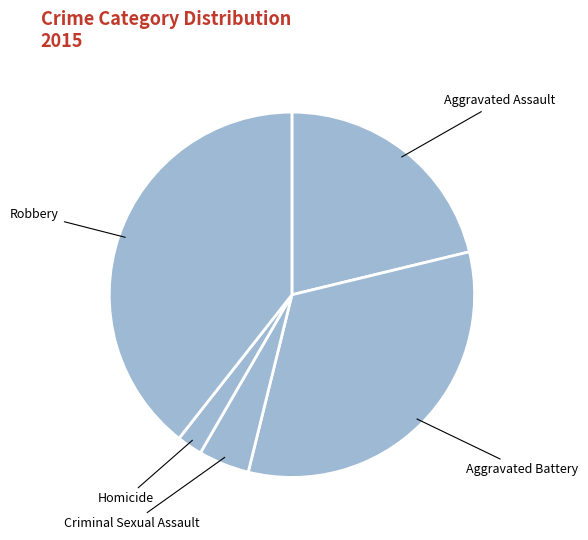

Between Homicide and Criminal Sexual Assault, which is larger?

Criminal Sexual Assault